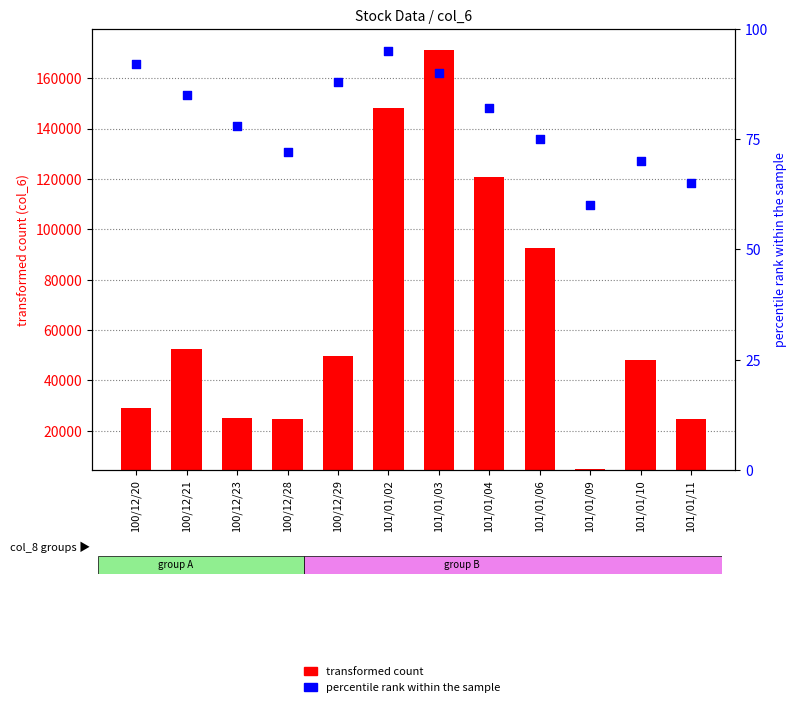

Which series reaches the minimum Y coordinate?

percentile rank within the sample